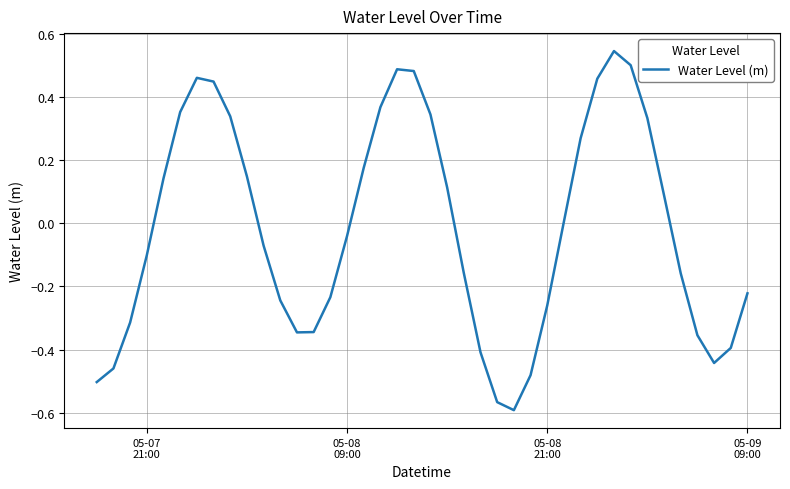

What is the difference between the maximum and minimum values?

1.1